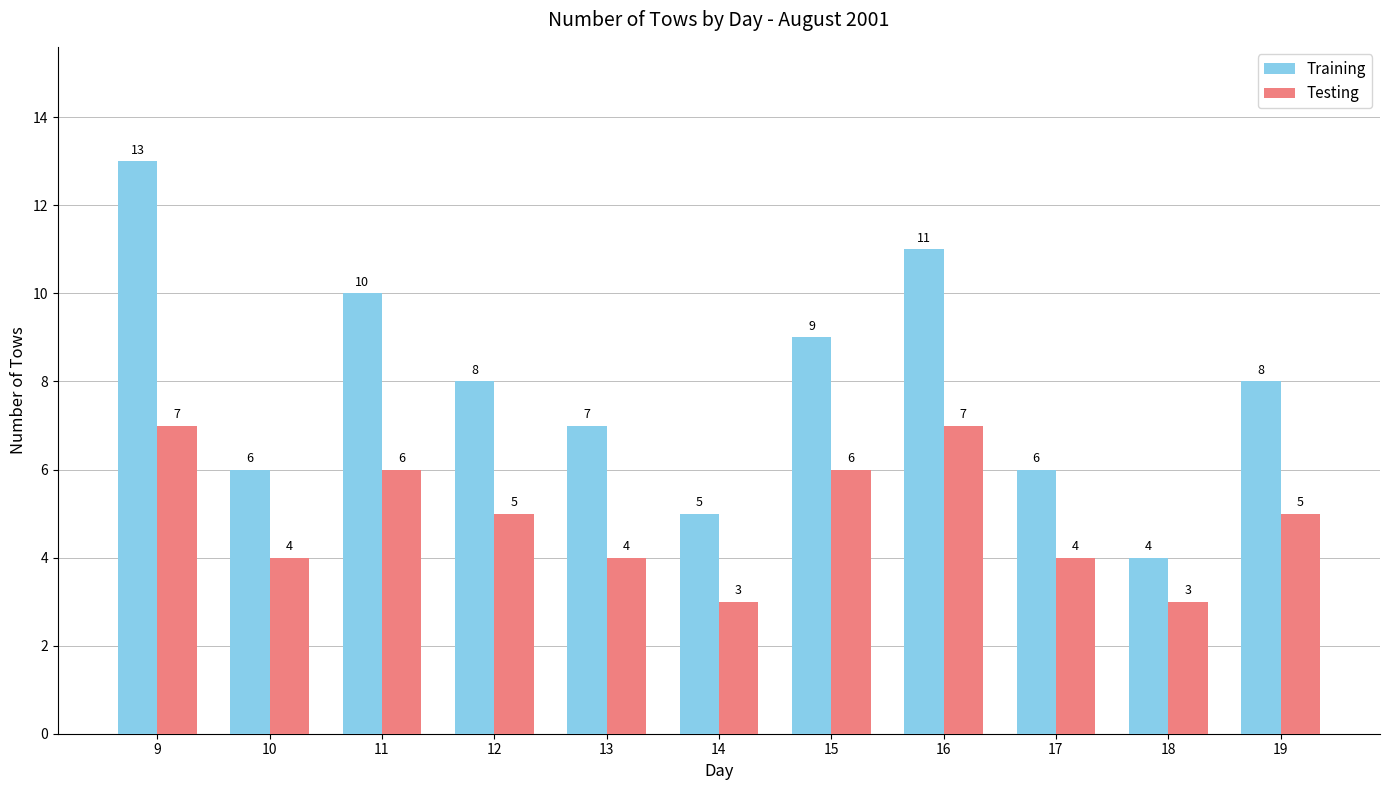

At which category is the sum across all series the highest?

9